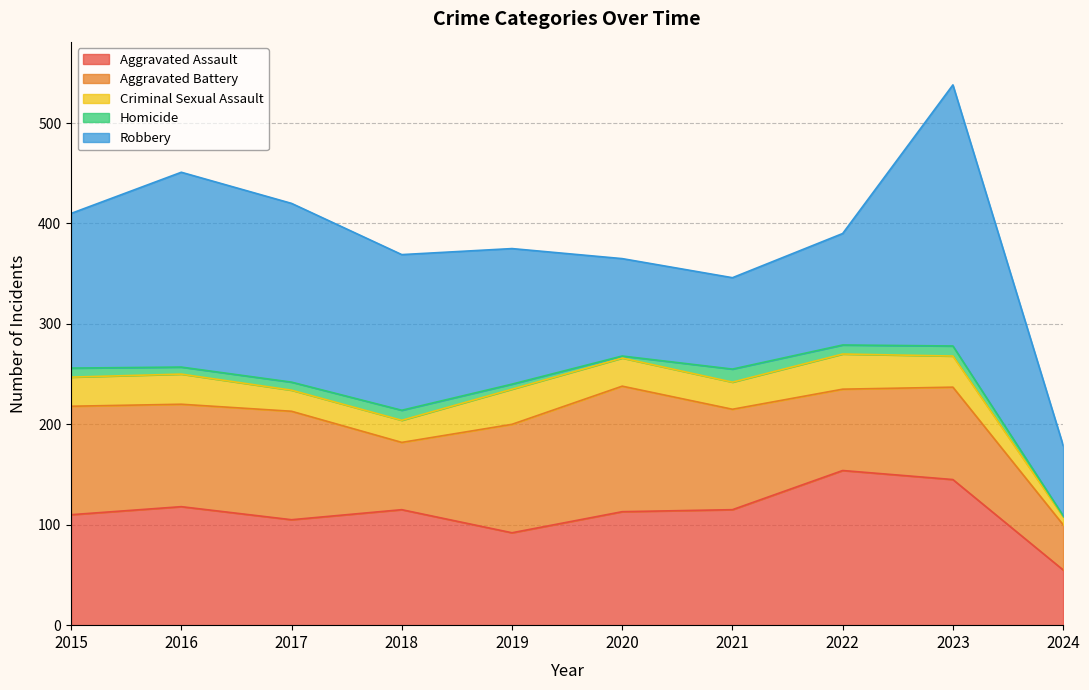

At how many categories does at least one series exceed 14?

10